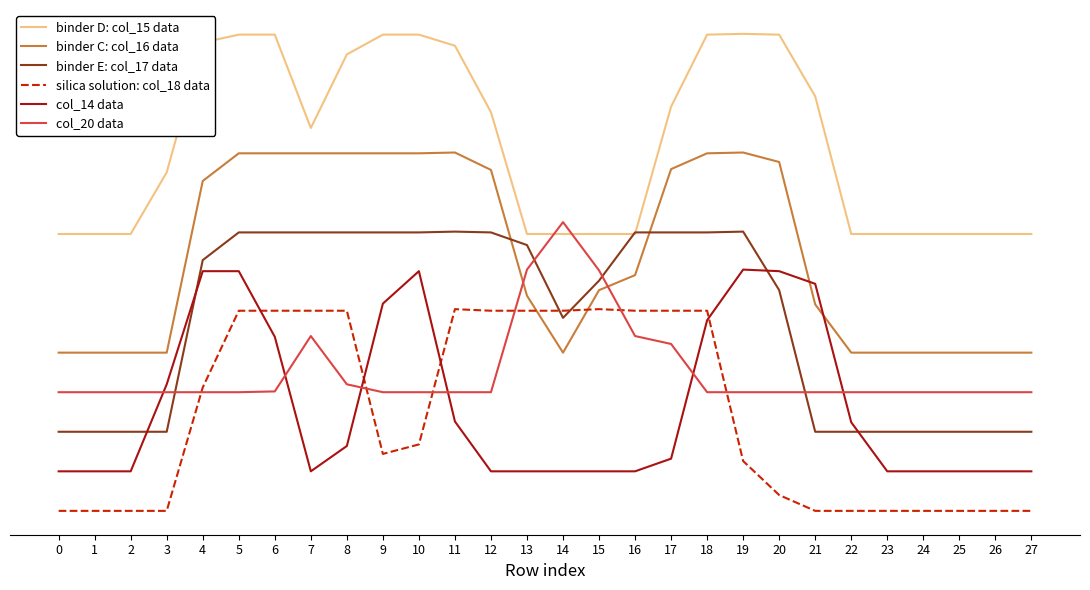

What are all the series names shown in the legend?

binder D: col_15 data, binder C: col_16 data, binder E: col_17 data, silica solution: col_18 data, col_14 data, col_20 data